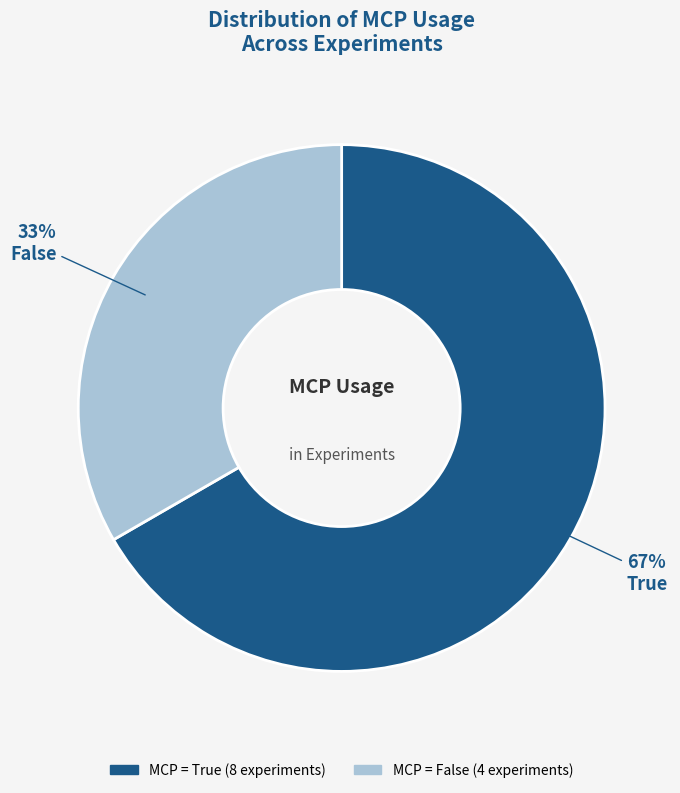

Which category has the biggest portion of the pie?

True